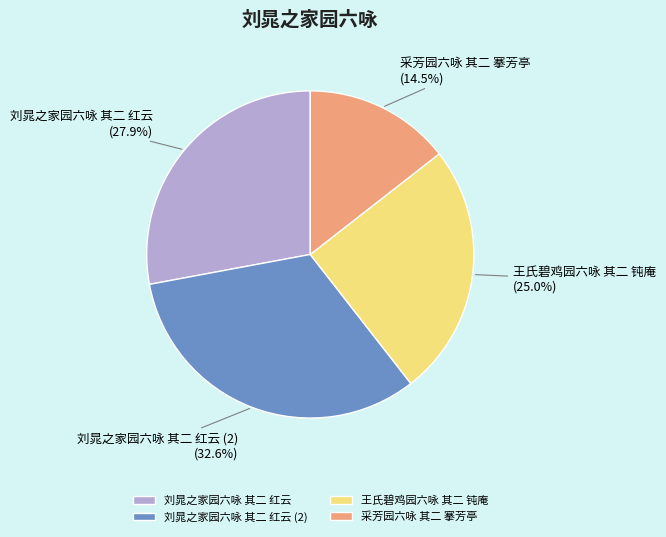

Does any single category account for the majority?

No